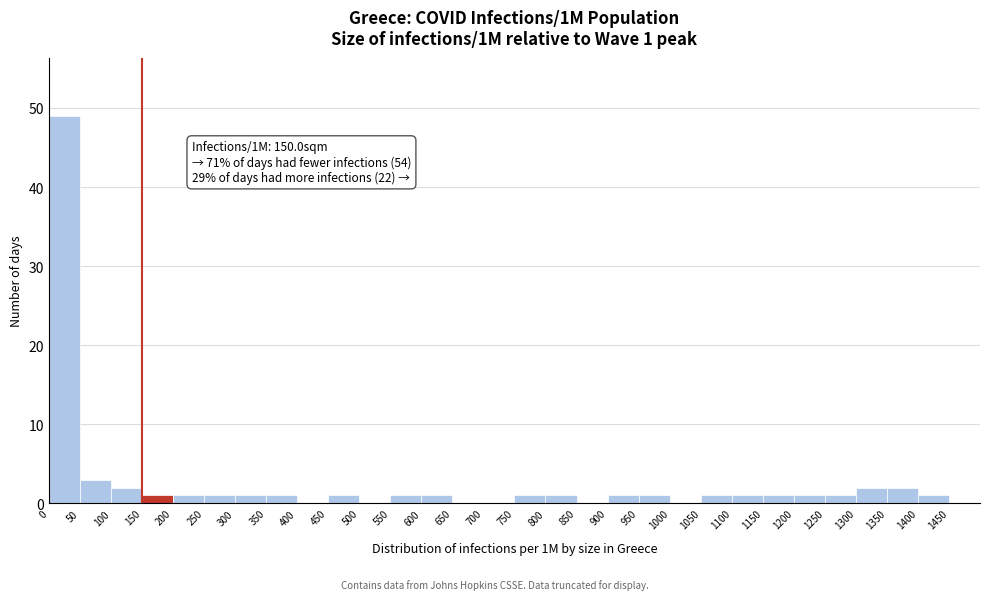

Over which range of the x-axis is the bar tallest?

0 to 50